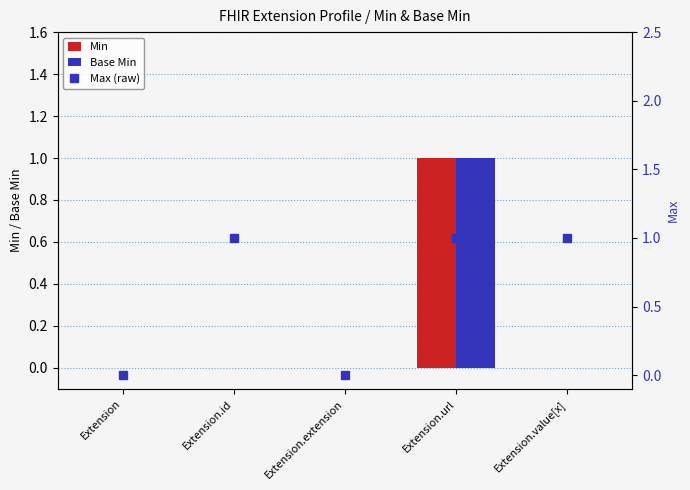

Rank the categories by Min value from highest to lowest.

Extension.url, Extension, Extension.id, Extension.extension, Extension.value[x]